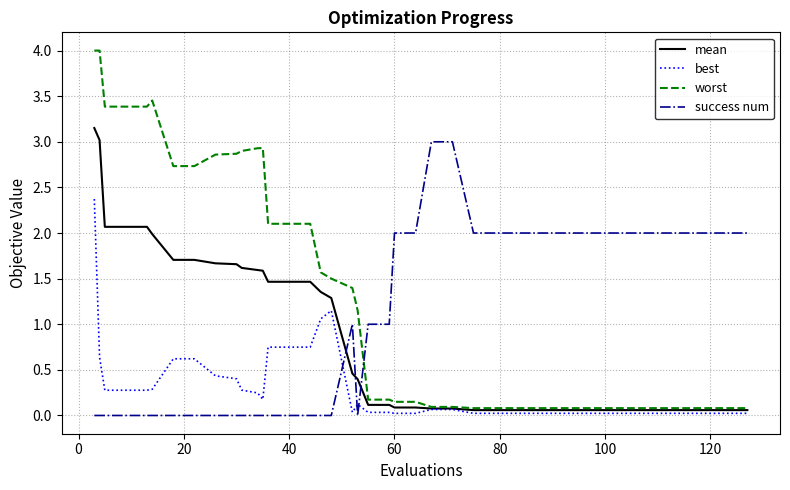

Which series has the largest total across all categories?

worst